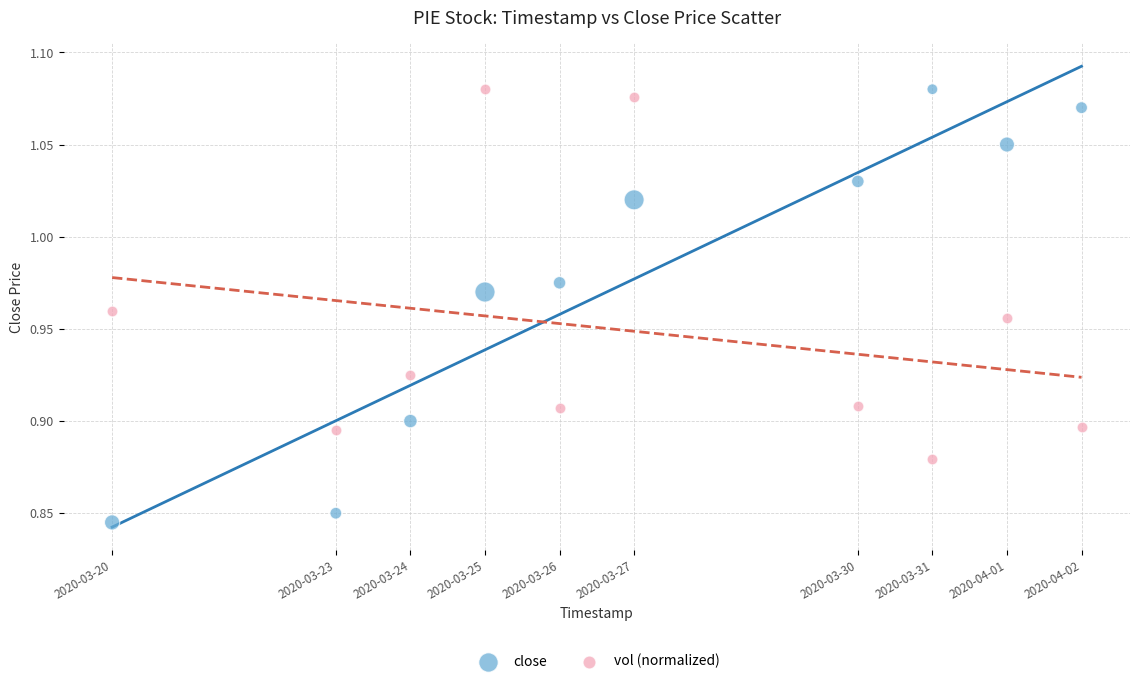

Across all data points, what is the range of X values (max minus min)?

1123200.0